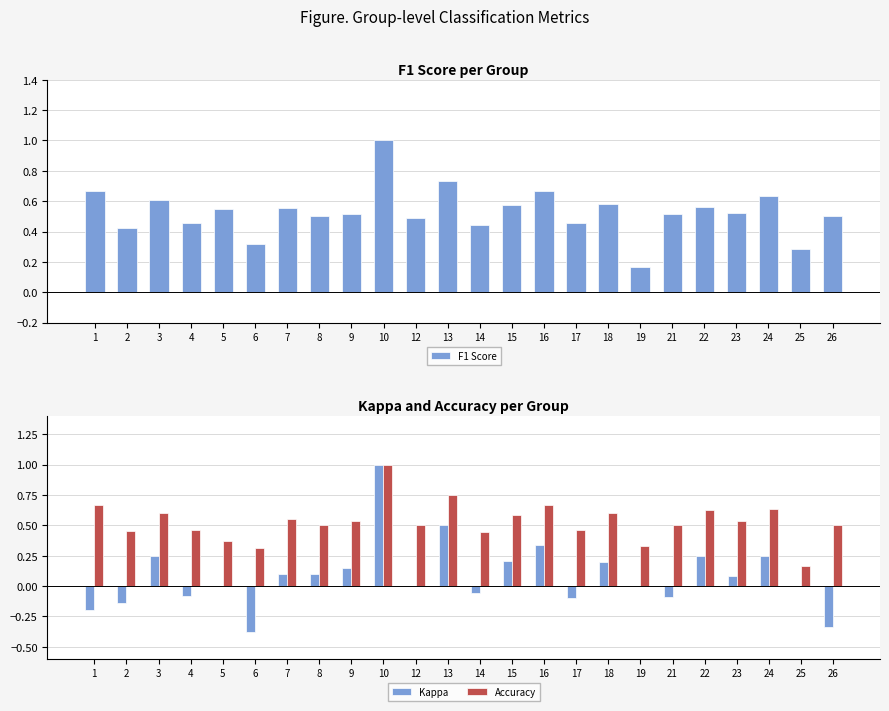

Rank the categories by Kappa value from lowest to highest.

6, 26, 1, 2, 17, 21, 4, 14, 5, 12, 19, 25, 23, 7, 8, 9, 18, 15, 24, 3, 22, 16, 13, 10